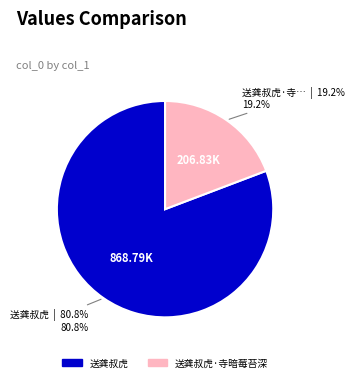

Count the number of slices in the pie.

2